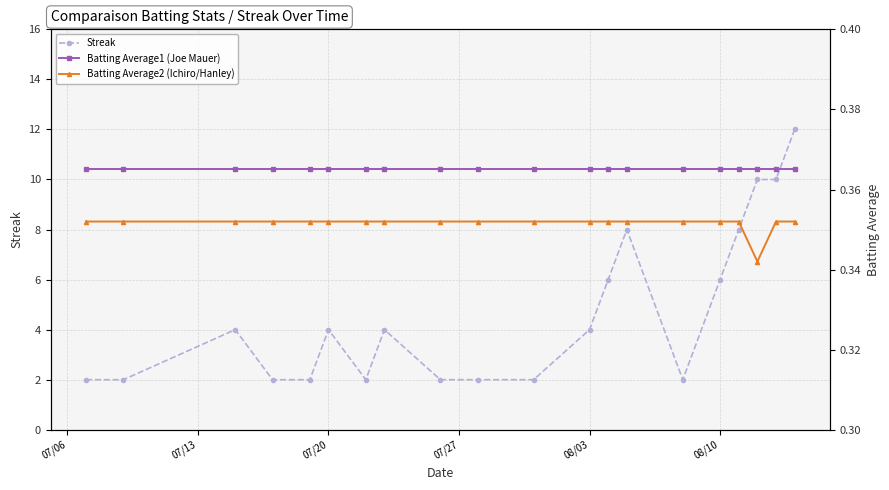

How many lines are shown in the chart?

3